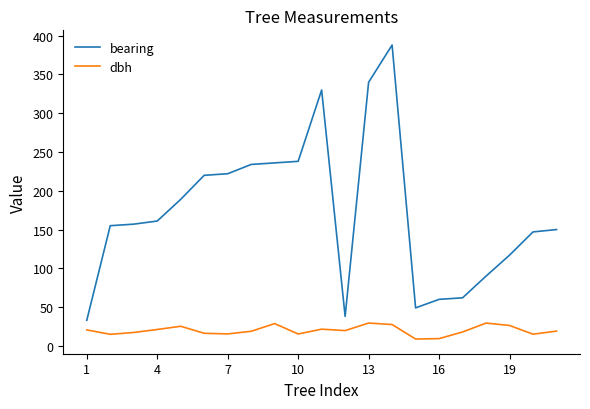

True or false: bearing has more than 0 interior local peaks.

True